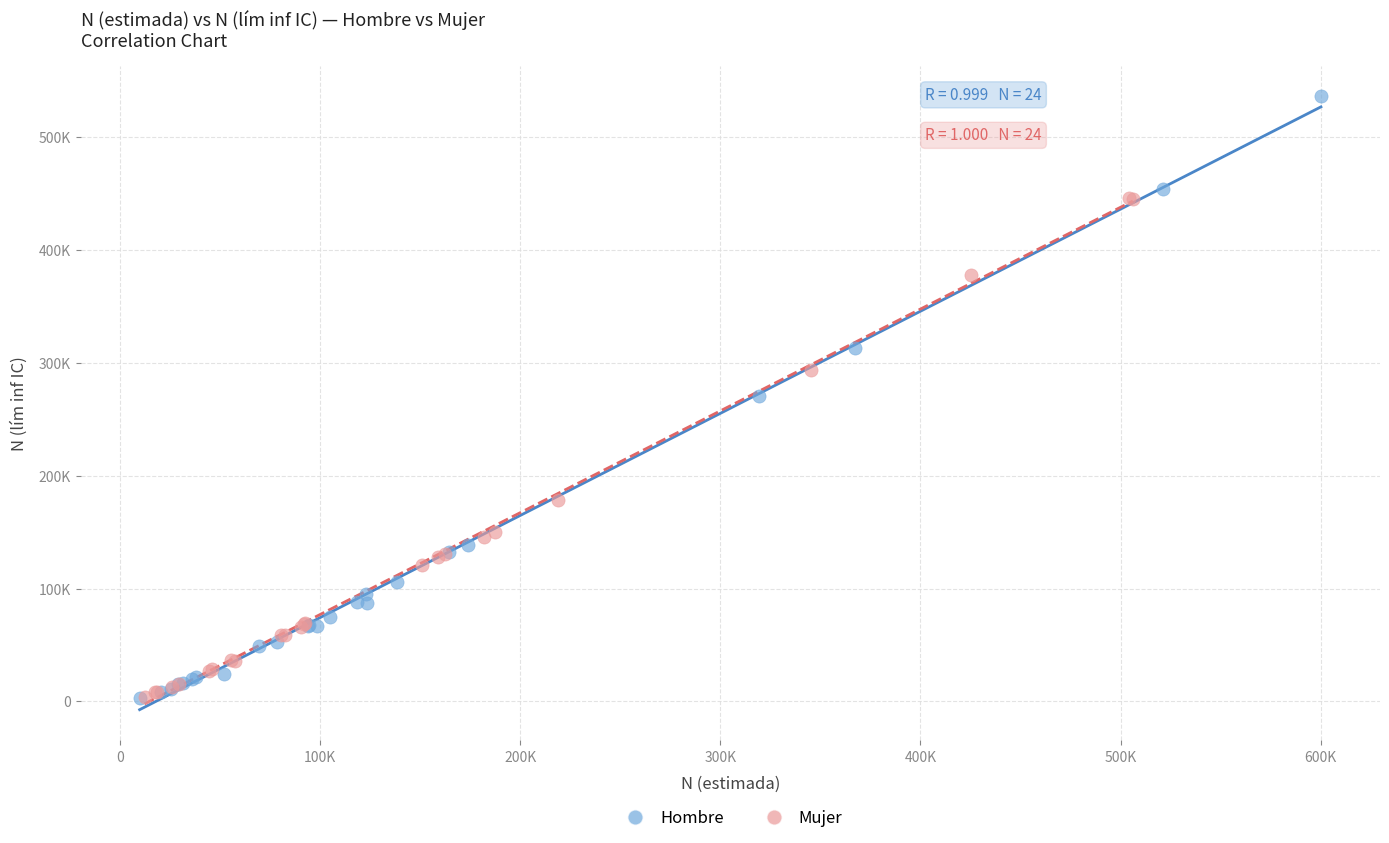

Which series has the widest spread of Y values?

Hombre